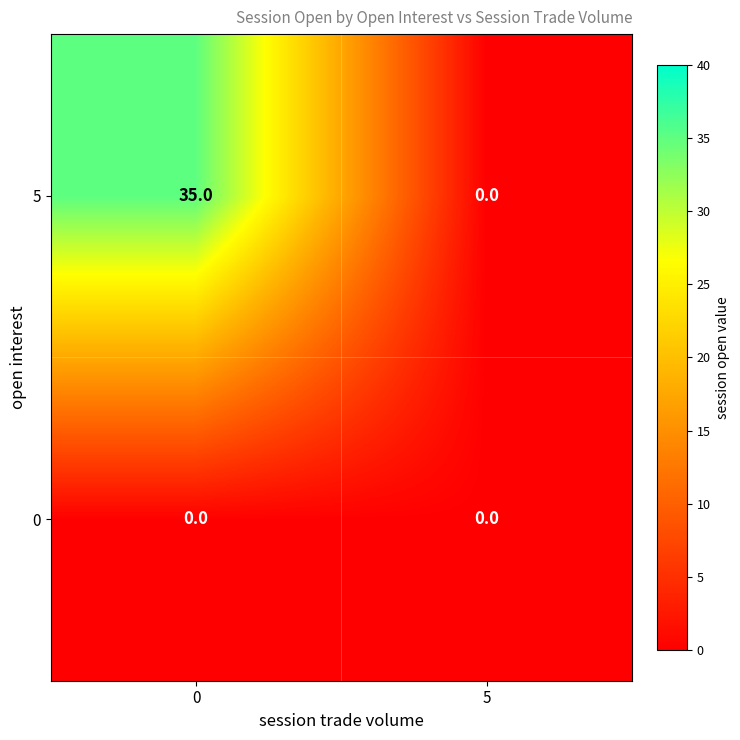

What is the total value across all series at 0?

35